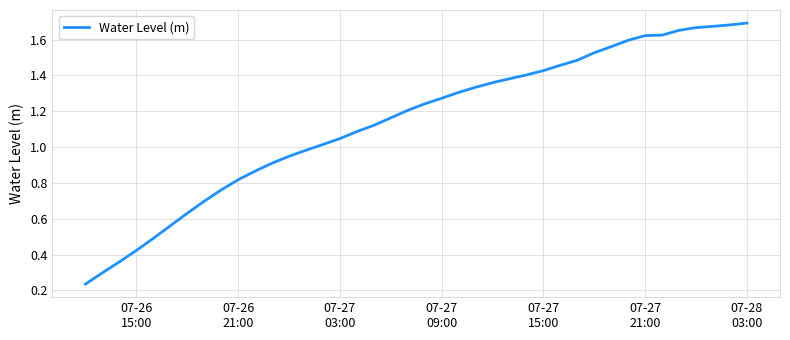

Is this an area chart (filled region under the line)?

No